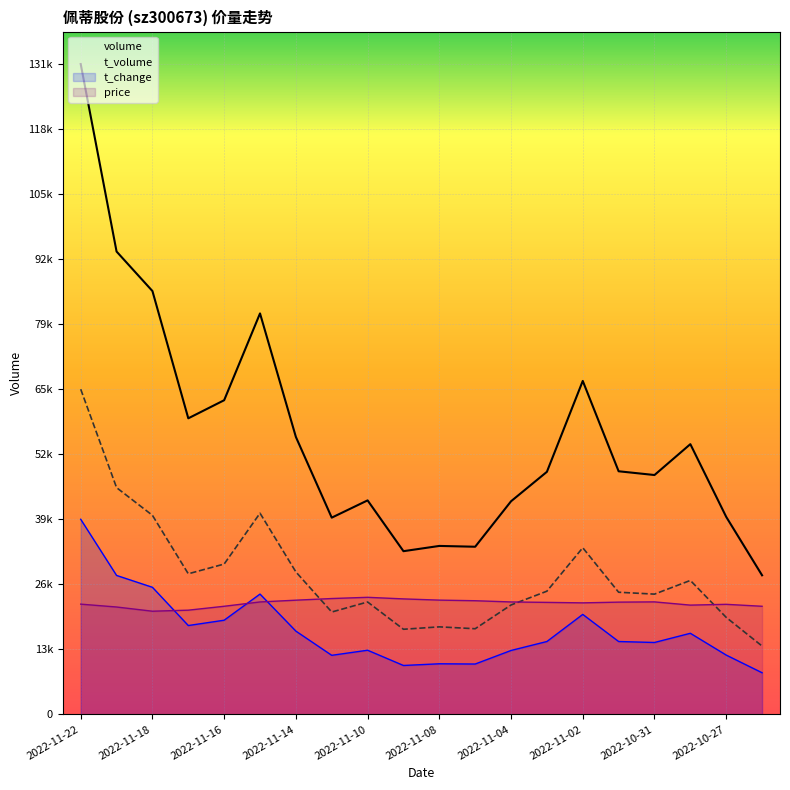

Reading left to right, list all the values displayed in this chart.

volume: 131677.0	93716.0	85716.0	59945.0	63609.0	81186.0	56178.0	39833.0	43329.0	33043.0	34107.0	33943.0	43150.0	49113.0	67515.0	49224.0	48463.0	54716.0	39990.0	28161.0
t_volume: 65838.5	45908.9	40304.2	28465.7	30438.4	40735.6	28847.6	20723.6	22756.6	17231.6	17720.7	17341.5	22152.2	24943.6	33738.0	24729.3	24347.4	27119.5	19638.4	13833.1
t_change: 39503.1	28132.5	25730.9	17987.1	19065.4	24358.6	16859.9	11958.8	12988.0	9900.3	10243.4	10194.3	12939.0	14752.4	20241.7	14752.4	14556.4	16418.8	12007.8	8429.9
price: 22320.0	21740.1	20888.7	21098.5	21888.1	22764.1	23122.0	23455.1	23701.9	23381.1	23134.3	23010.9	22764.1	22677.8	22579.1	22727.1	22776.5	22122.6	22283.0	21888.1